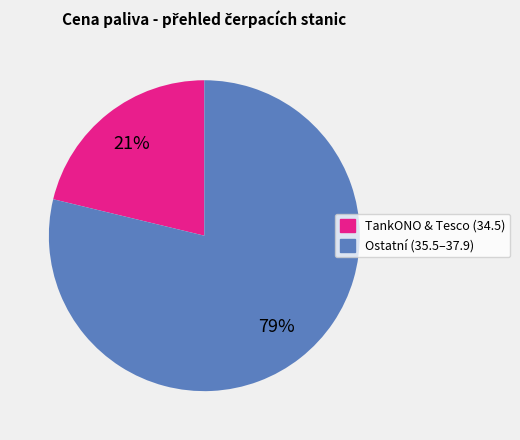

Is the sum of Ostatní (35.5–37.9) and TankONO & Tesco (34.5) greater than half?

Yes